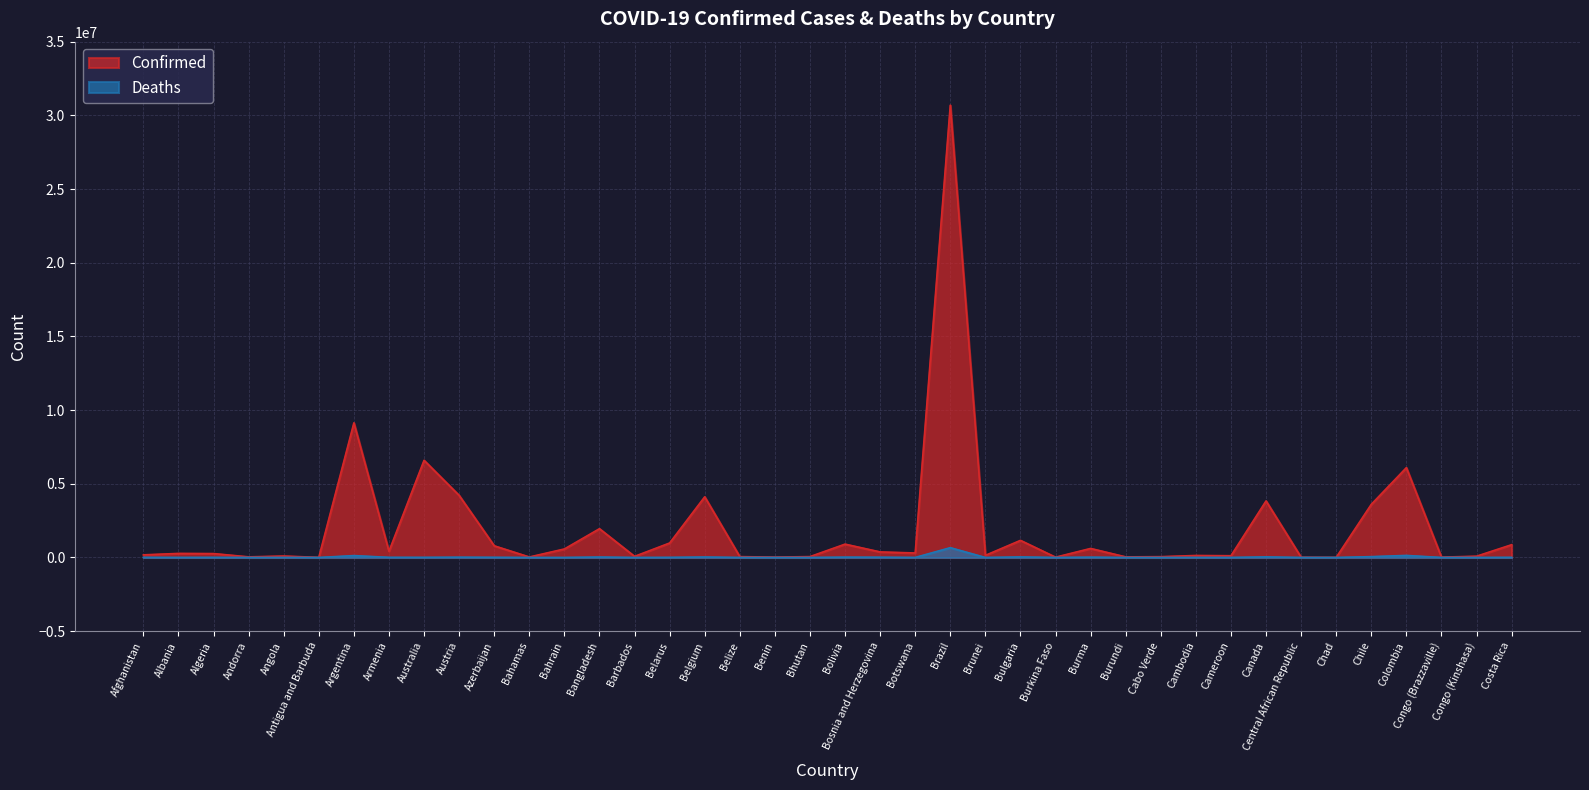

At which category is the sum across all series the highest?

Brazil